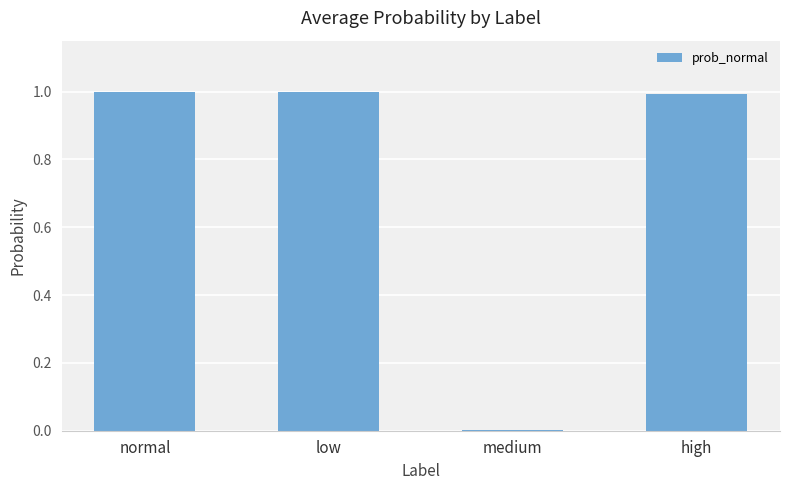

Where is the data nearest to the value 0?

medium